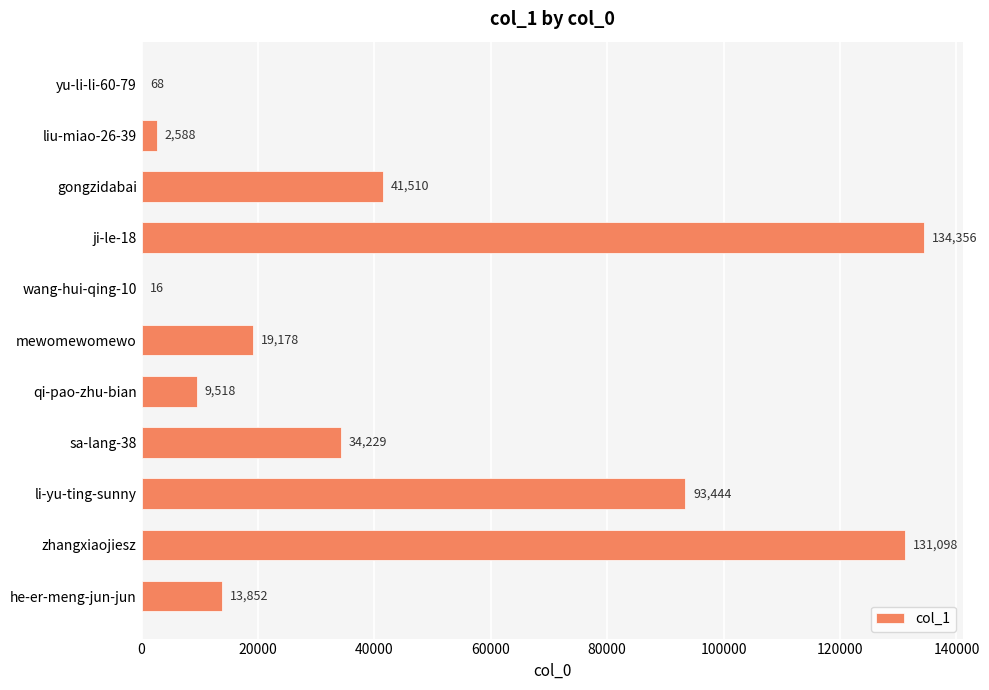

The value at gongzidabai is 41510. True or false?

True